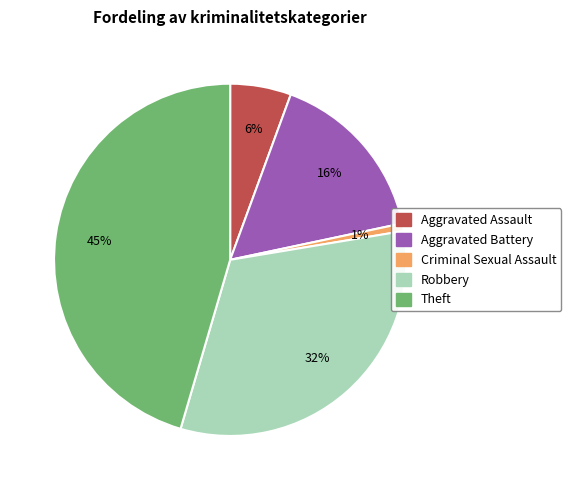

To the nearest percent, what is the average slice percentage?

20%